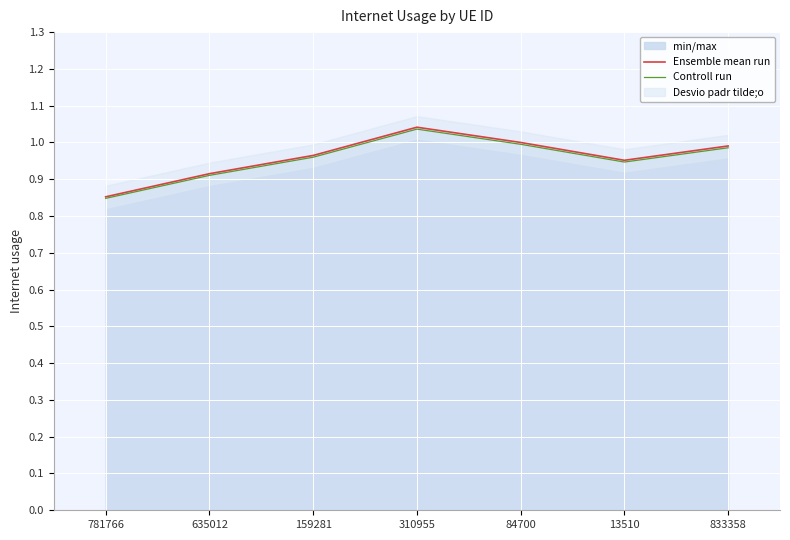

Which series changed the most between 159281 and 84700?

Ensemble mean run